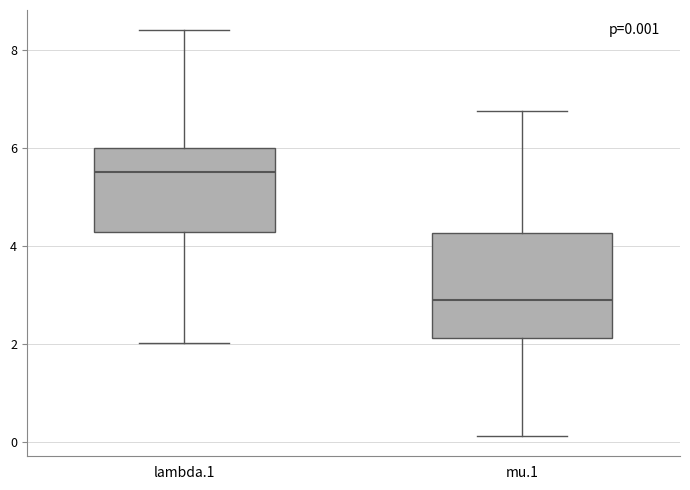

Which box has the lowest median line?

mu.1